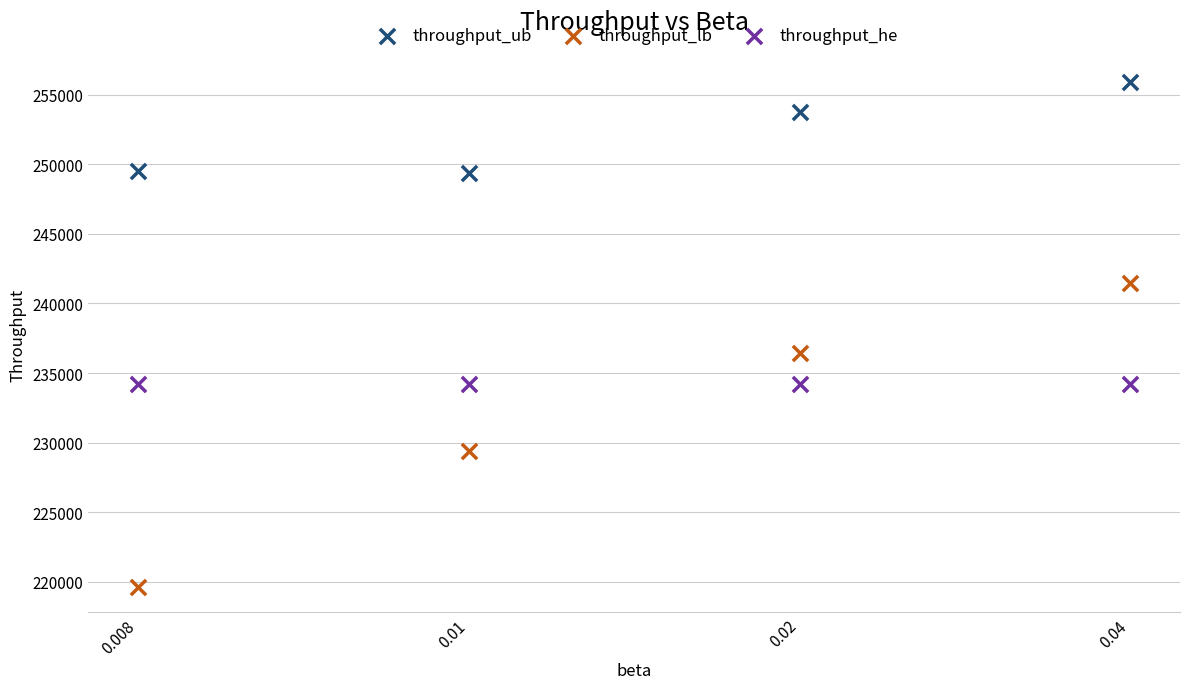

What are all the series names shown in the legend?

throughput_ub, throughput_lb, throughput_he